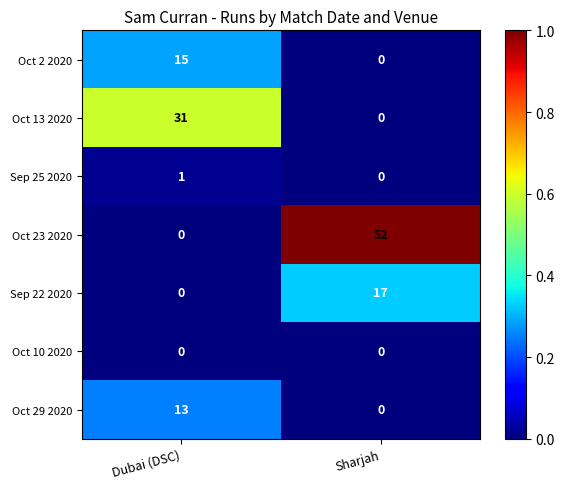

At which category is the sum across all series the highest?

Sharjah